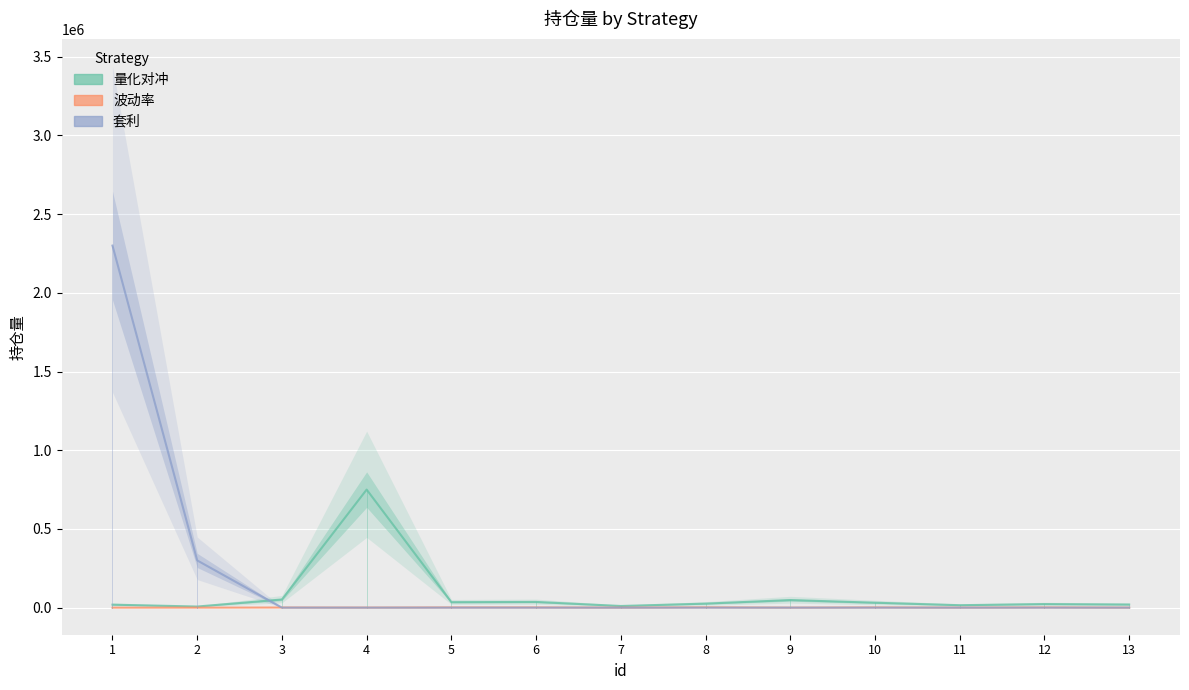

Count the number of data series in this chart.

3